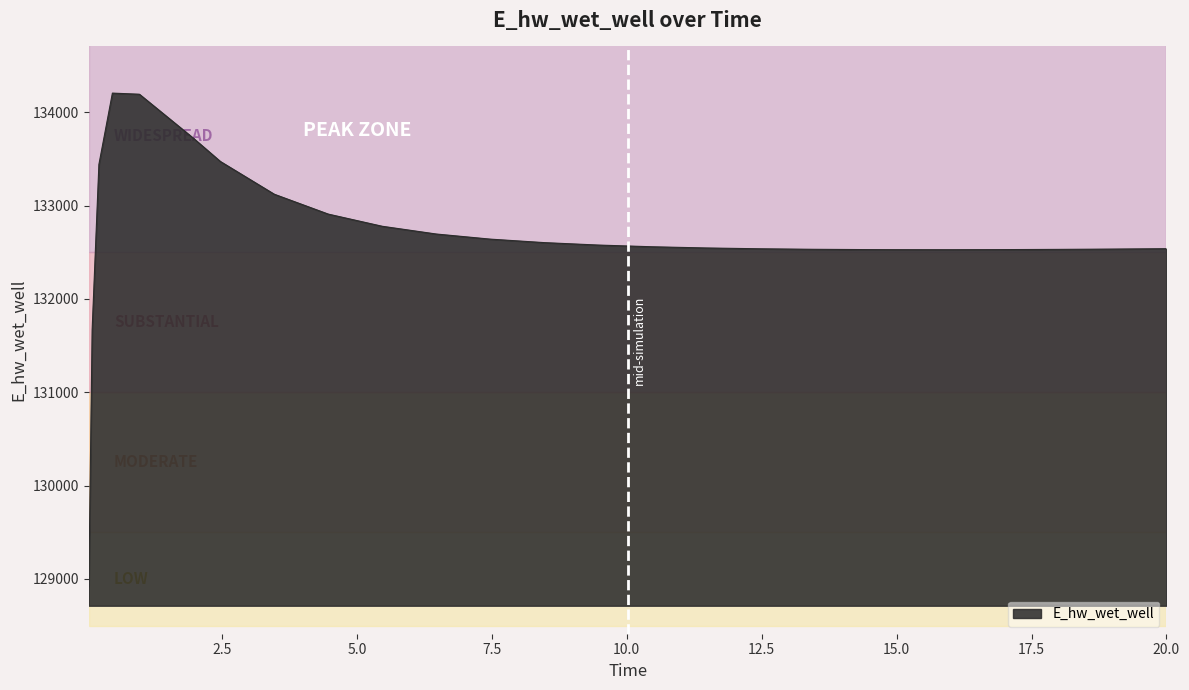

Does the chart have visible grid lines?

No